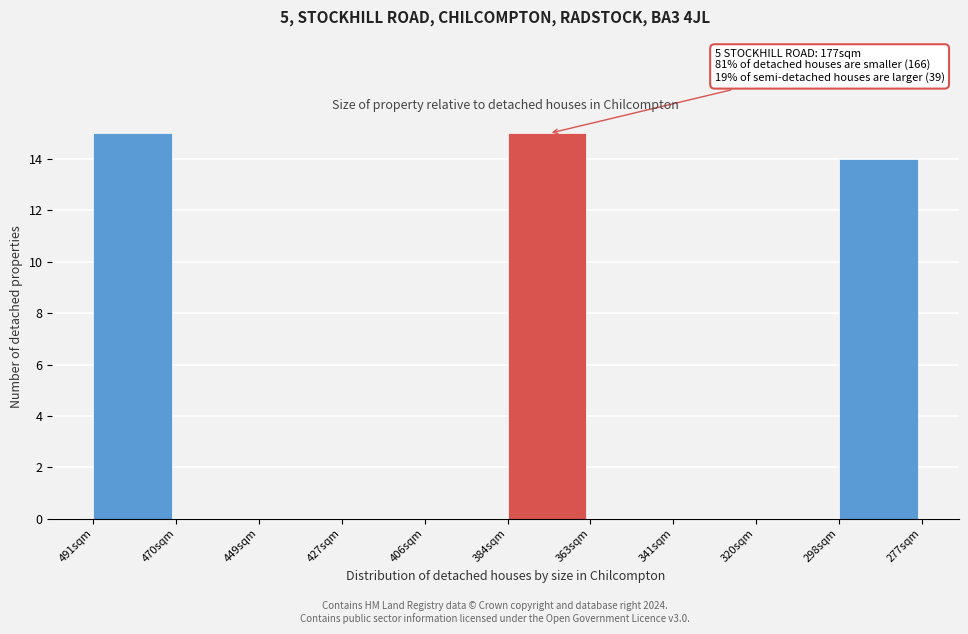

Reading left to right, extract all data points from this chart.

491sqm=15	470sqm=0	449sqm=0	427sqm=0	406sqm=0	384sqm=15	363sqm=0	341sqm=0	320sqm=0	298sqm=14